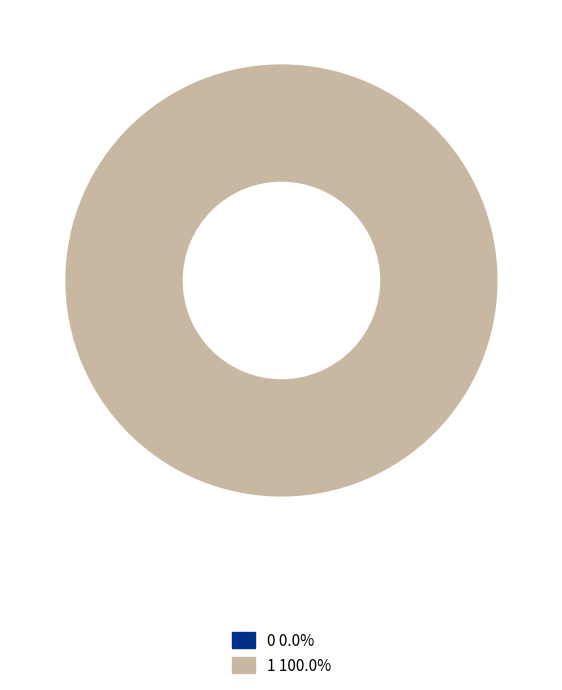

Rank the categories by value from highest to lowest.

1, 0